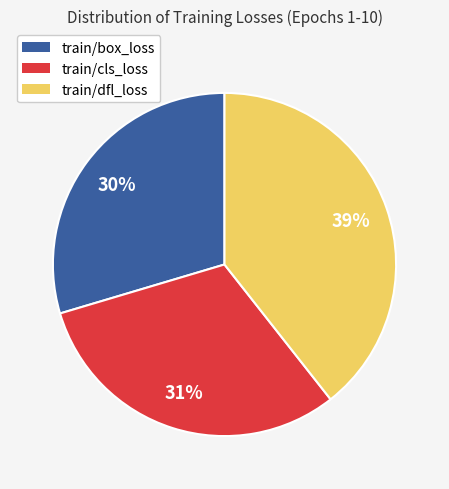

Is there any slice that represents more than half of the pie?

No